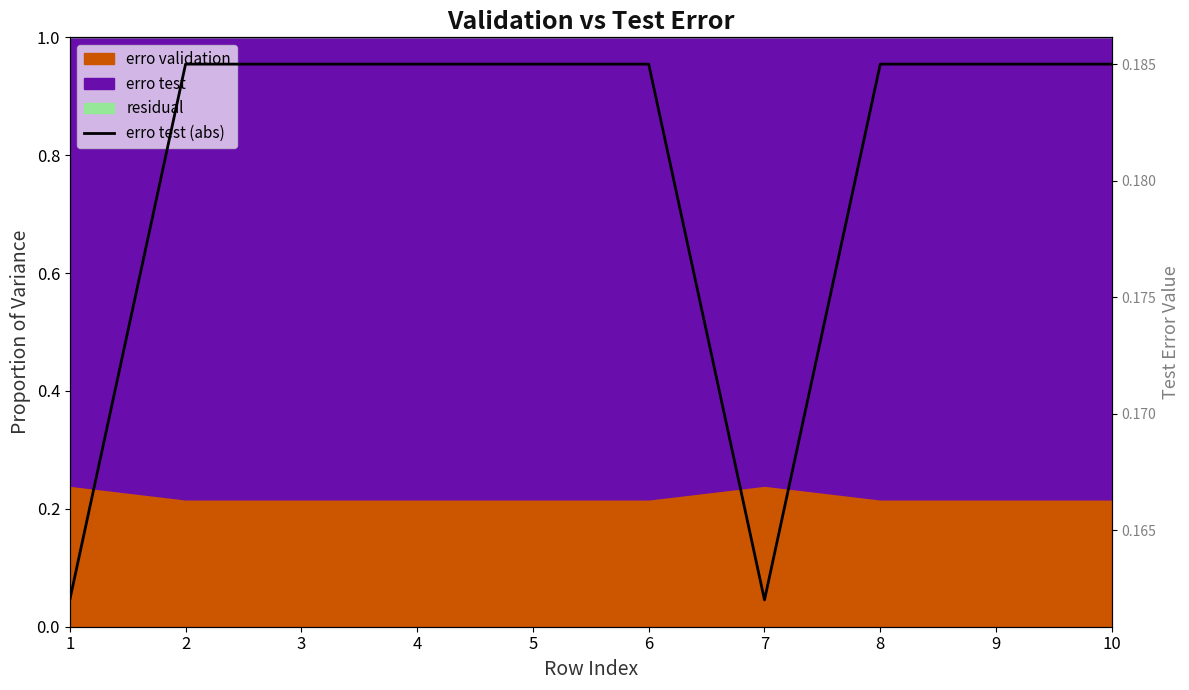

What is the sum of the values at 8 and 7?

0.3